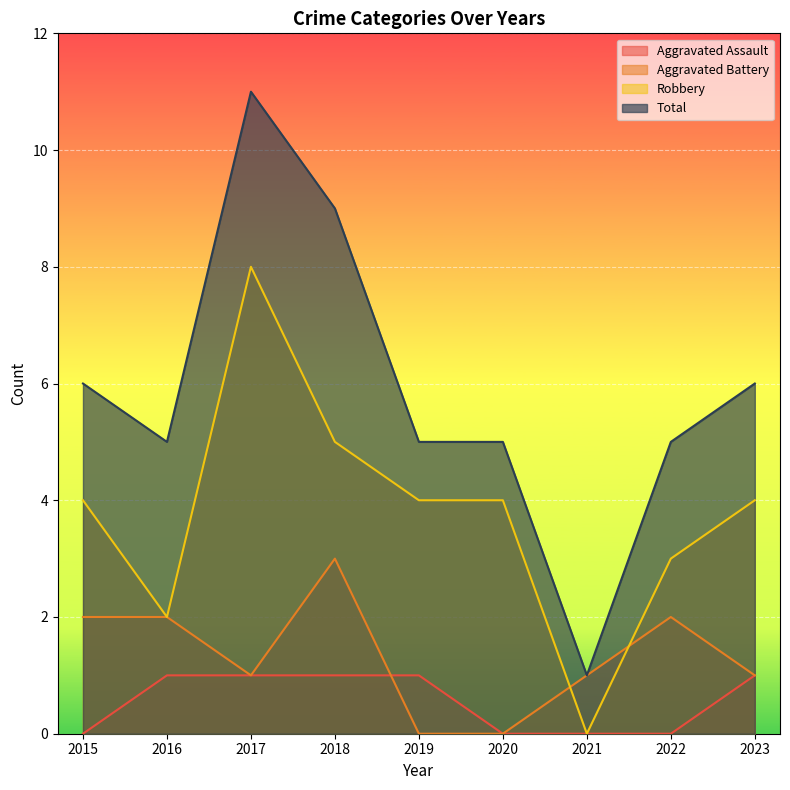

Rank the categories by Aggravated Assault value from highest to lowest.

2016, 2017, 2018, 2019, 2023, 2015, 2020, 2021, 2022